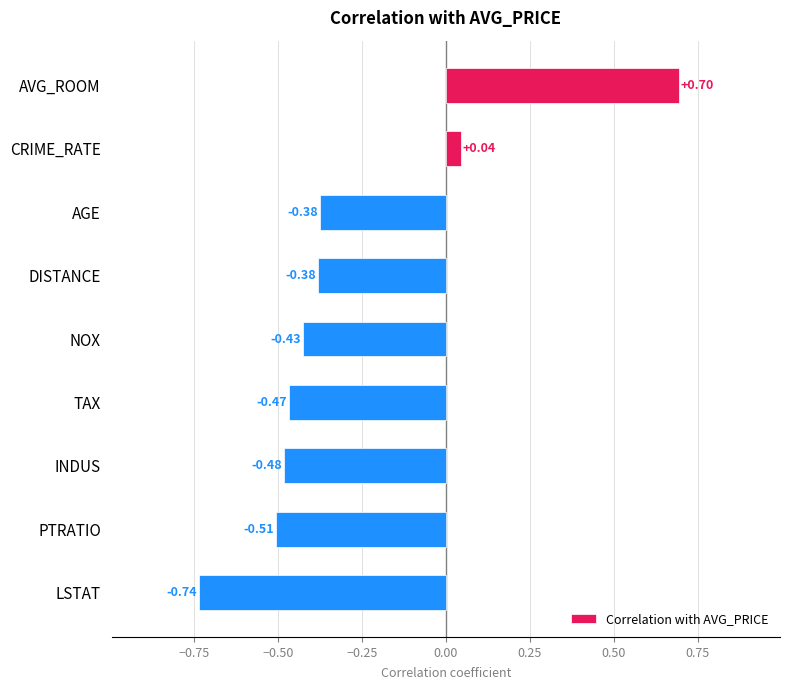

What is the sum of all values?

-2.6